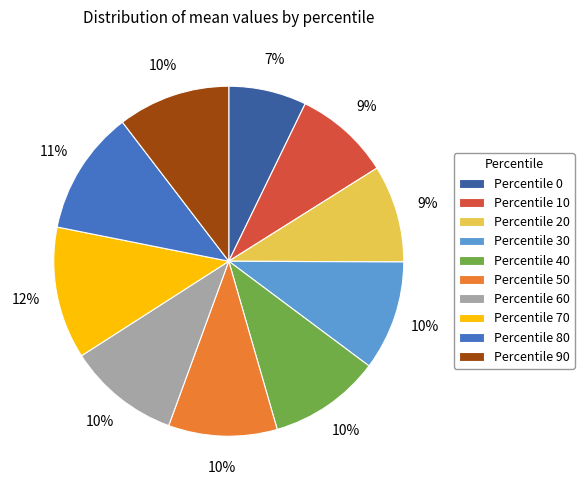

To the nearest percent, what is the difference between the largest and smallest slice percentages?

5%